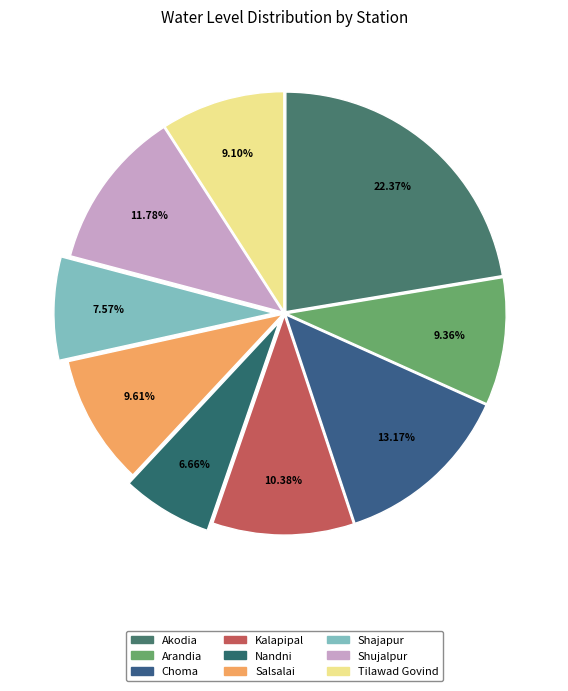

Between Choma and Nandni, which is larger?

Choma